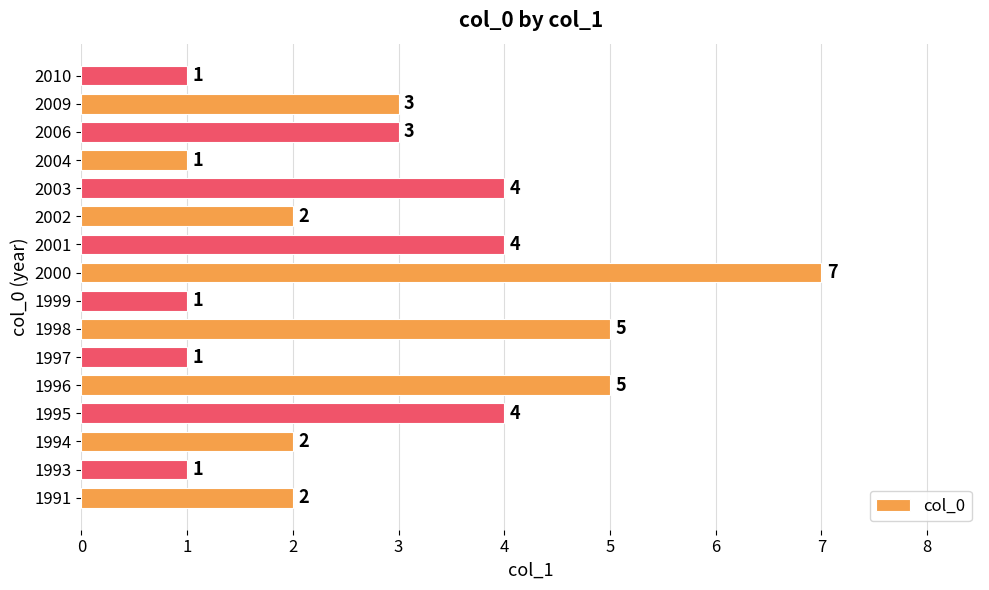

What is the minimum value shown in the chart?

1